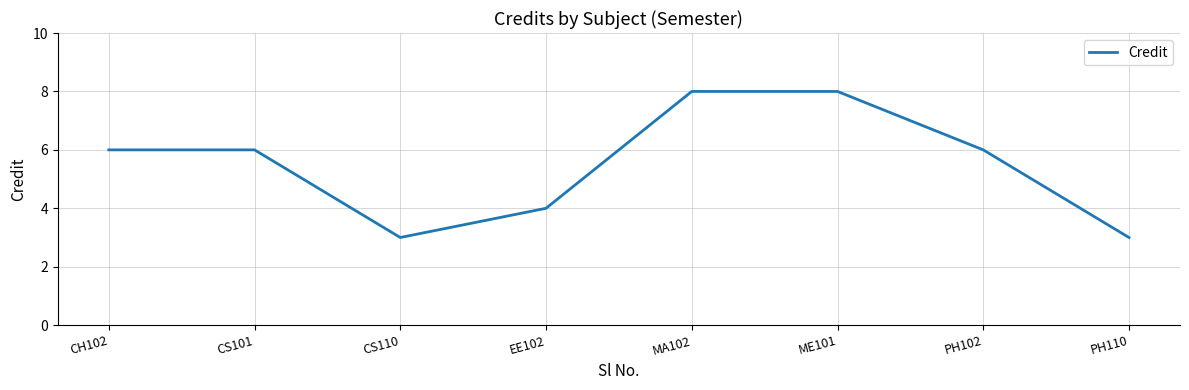

What is the change in value from CS110 to EE102?

+1